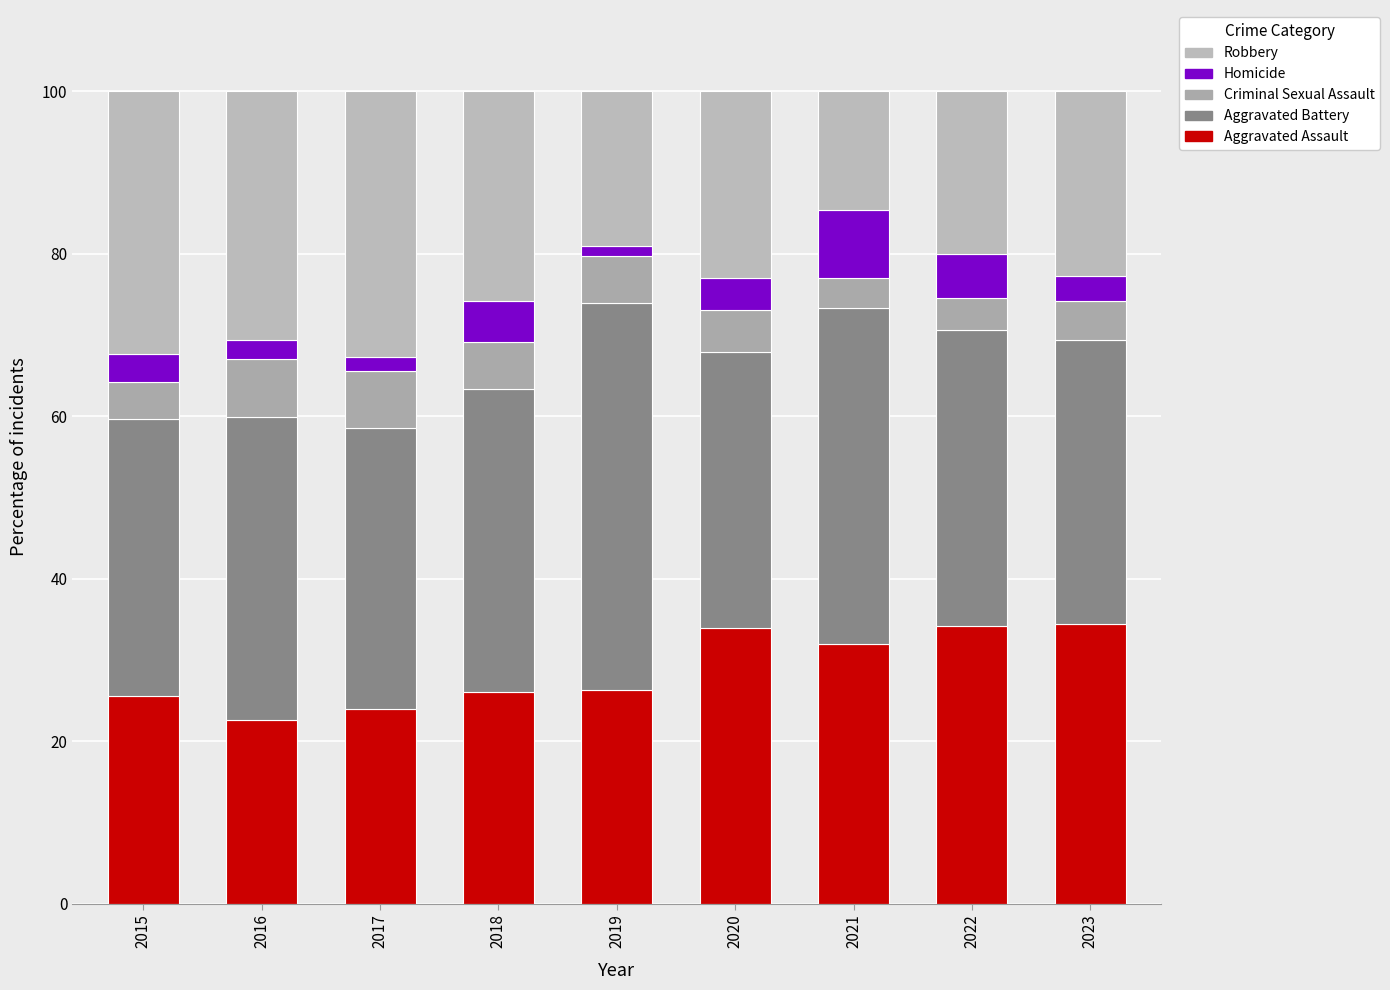

How many bars are there in total?

9